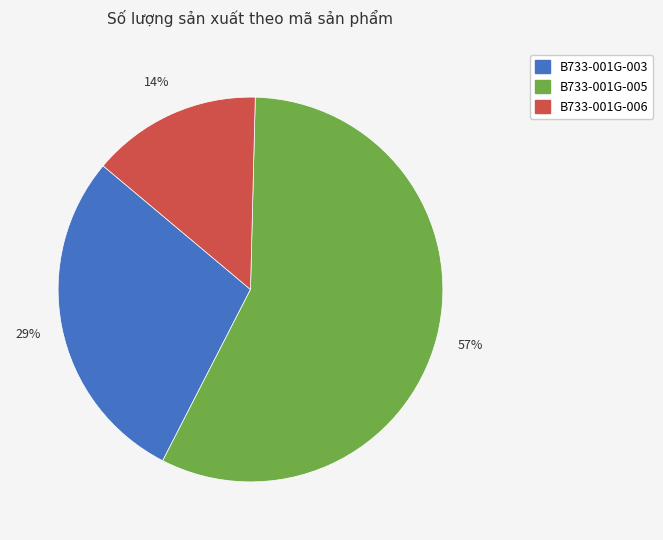

Does any single category account for the majority?

Yes